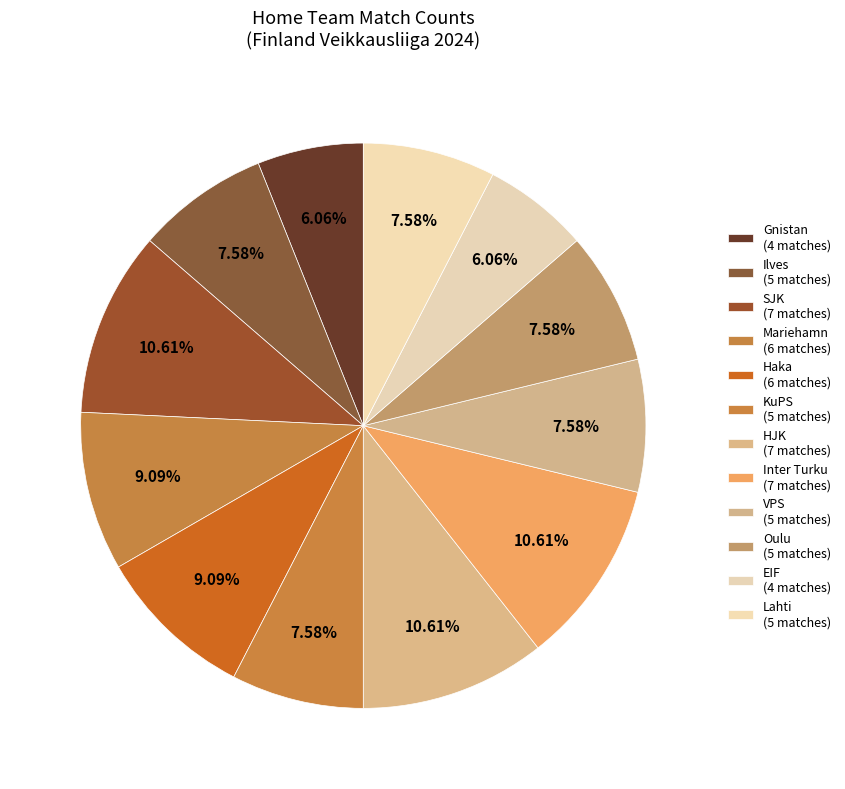

To the nearest percent, what is the difference between the Gnistan and Inter Turku slice percentages?

5%